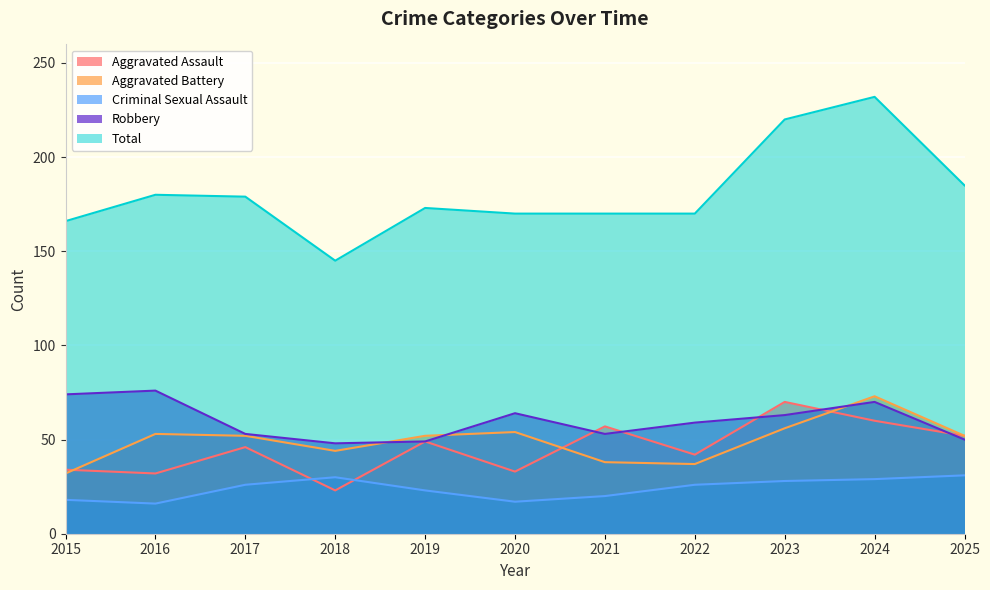

Reading right to left, transcribe all the data shown in this chart.

Aggravated Assault: 52	60	70	42	57	33	49	23	46	32	34
Aggravated Battery: 52	73	56	37	38	54	52	44	52	53	32
Criminal Sexual Assault: 31	29	28	26	20	17	23	30	26	16	18
Robbery: 50	70	63	59	53	64	49	48	53	76	74
Total: 185	232	220	170	170	170	173	145	179	180	166